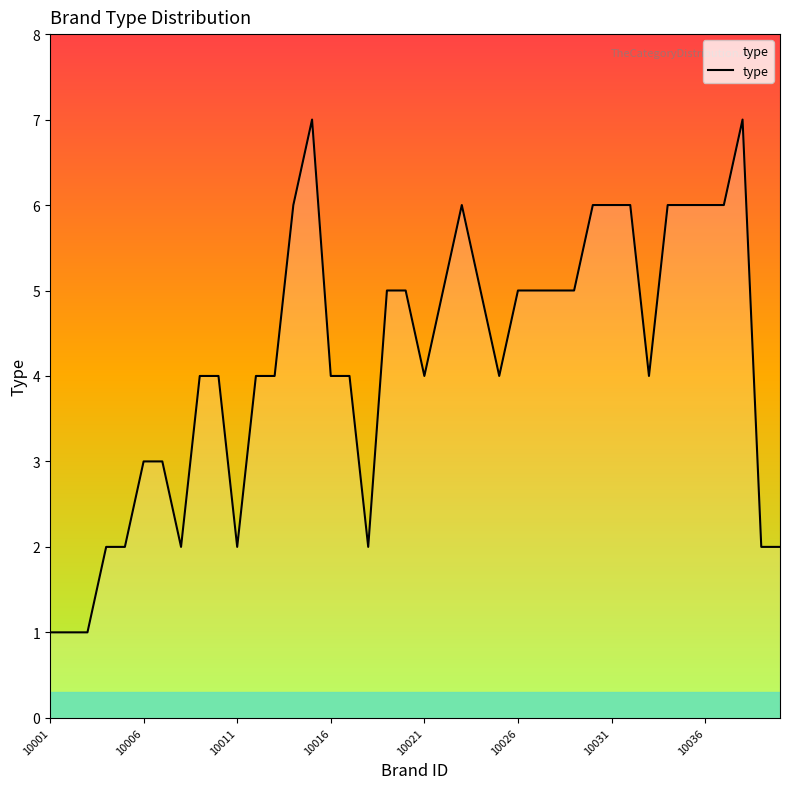

Reading left to right, what are all the values shown in this chart?

1	1	1	2	2	3	3	2	4	4	2	4	4	6	7	4	4	2	5	5	4	5	6	5	4	5	5	5	5	6	6	6	4	6	6	6	6	7	2	2